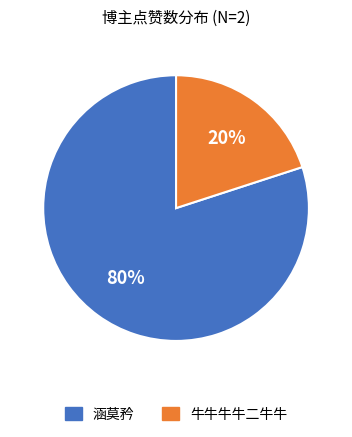

Approximately how many times larger is the value at 涵莫矜 compared to 牛牛牛牛二牛牛?

4.0